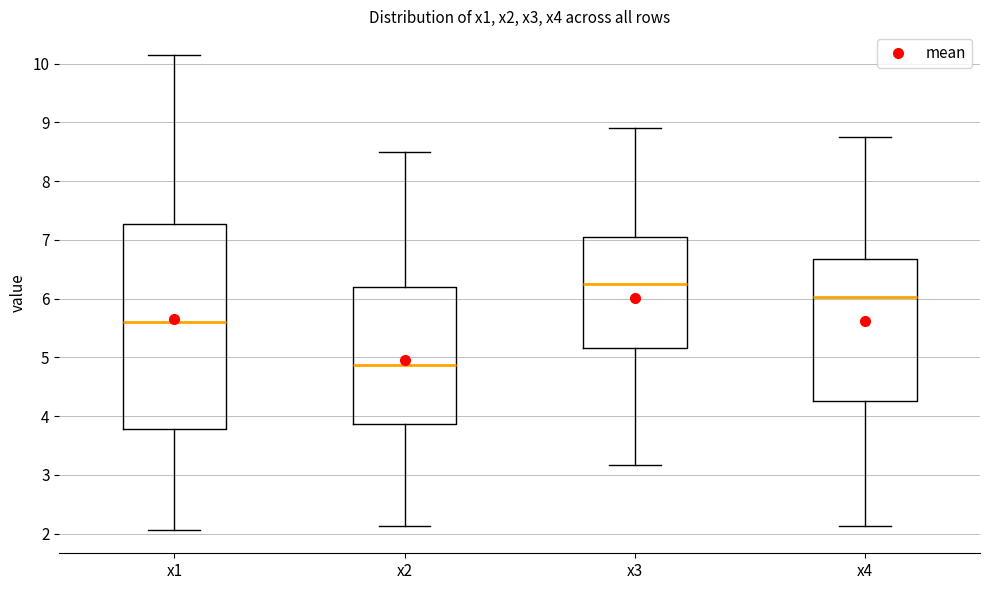

Where does the lower whisker of the box for x4 end on the y-axis? The values are not printed on the chart, so give them approximately, as read against the axis.

2.1